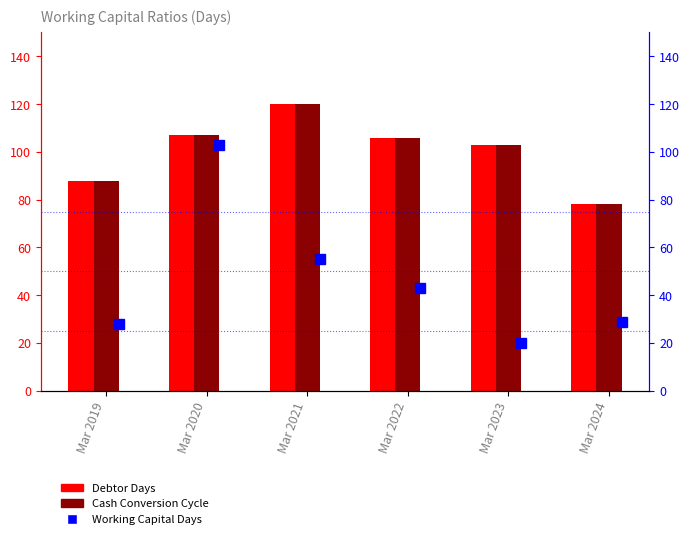

What is the difference between the Cash Conversion Cycle values at Mar 2020 and Mar 2023?

4